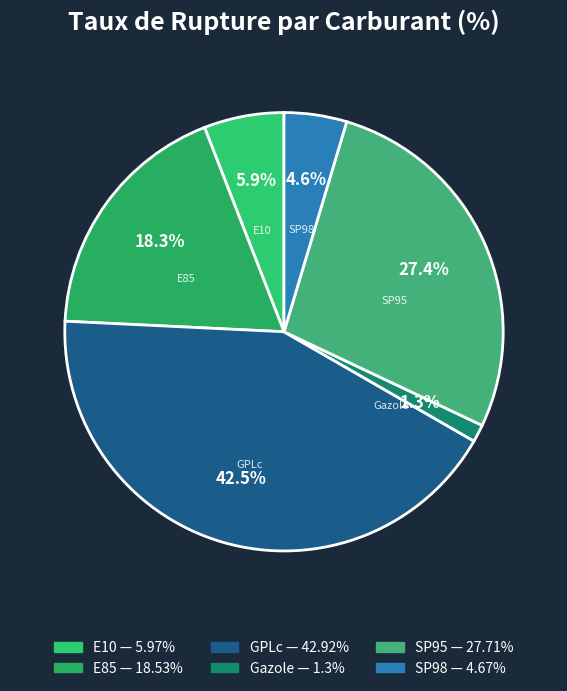

Combined, do SP95 and Gazole account for over 50%?

No